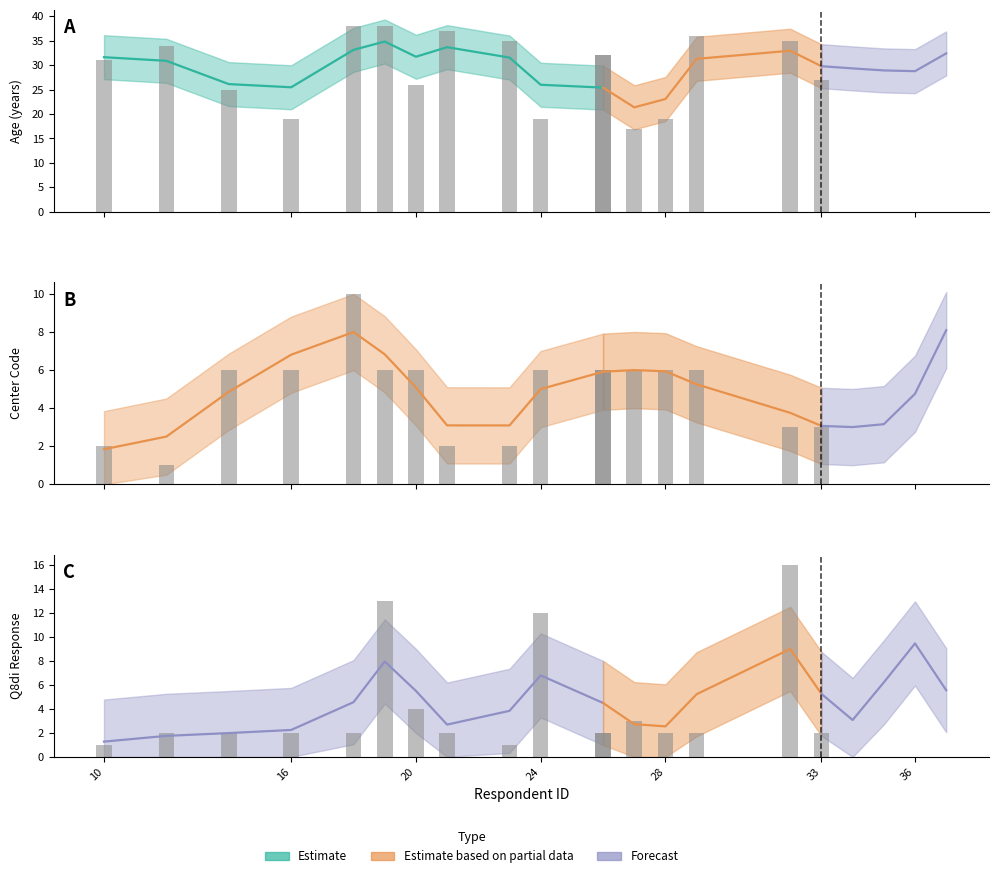

What is the spread (max minus min) of values at 26?

30